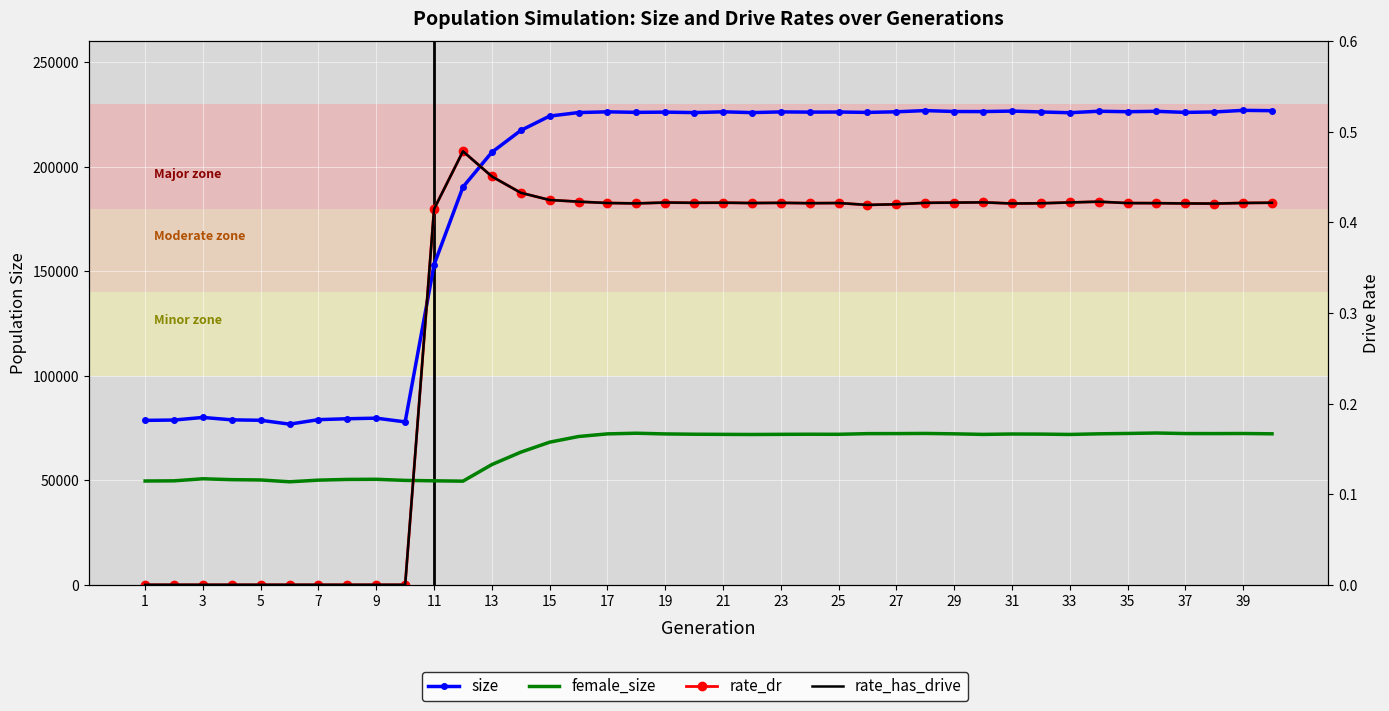

What is the difference between the second highest and minimum values in the rate_dr series?

0.5